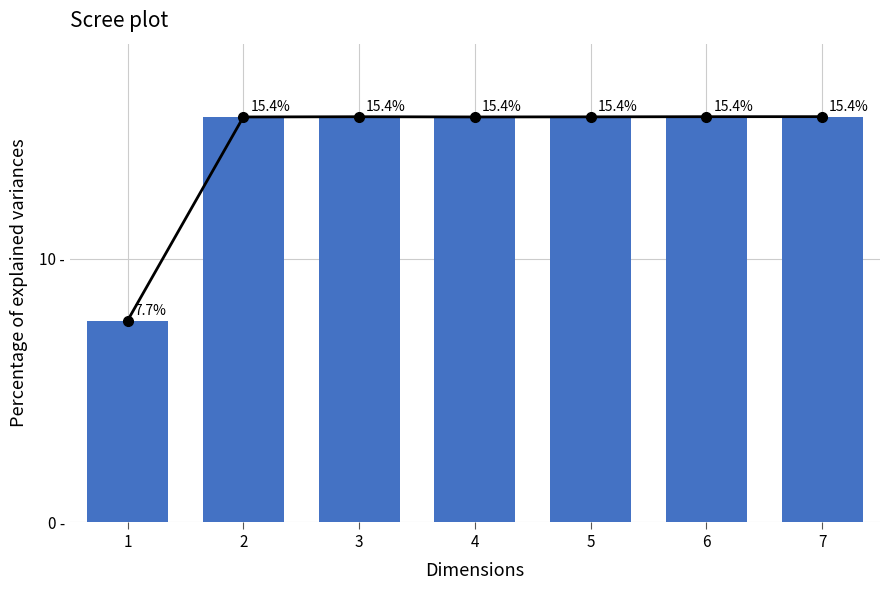

What is the sum of all values?

100.0